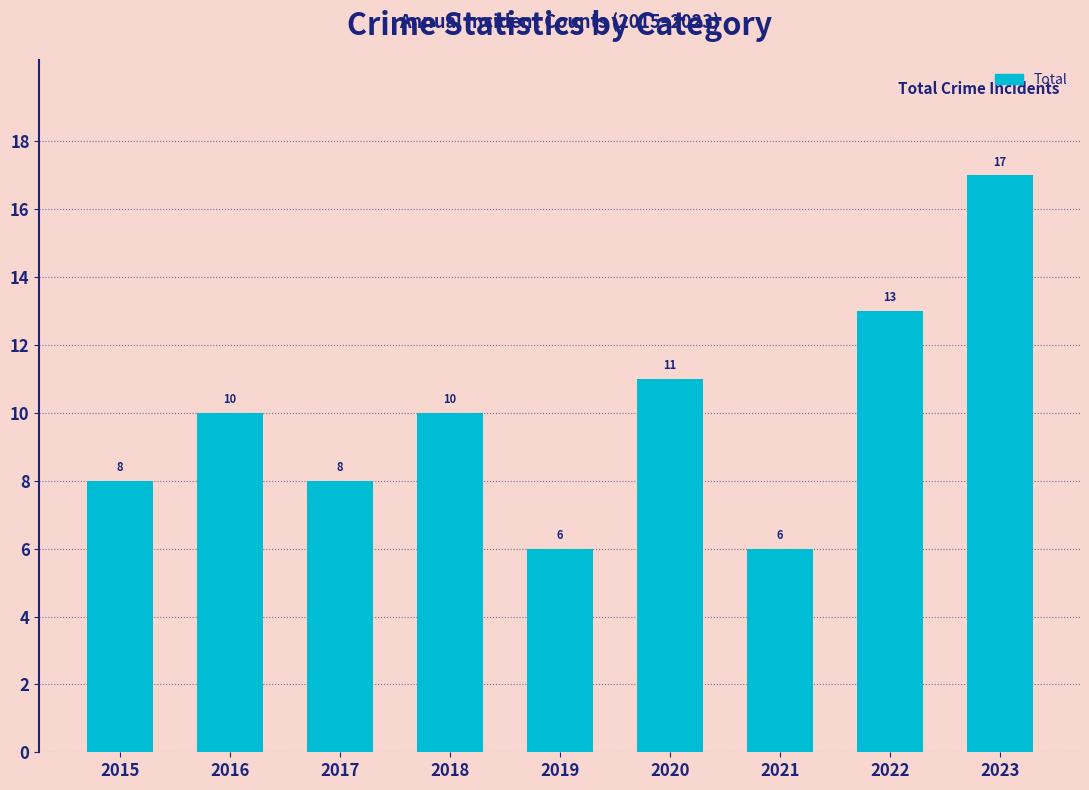

The chart shows a value of 5 at 2015. True or false?

False